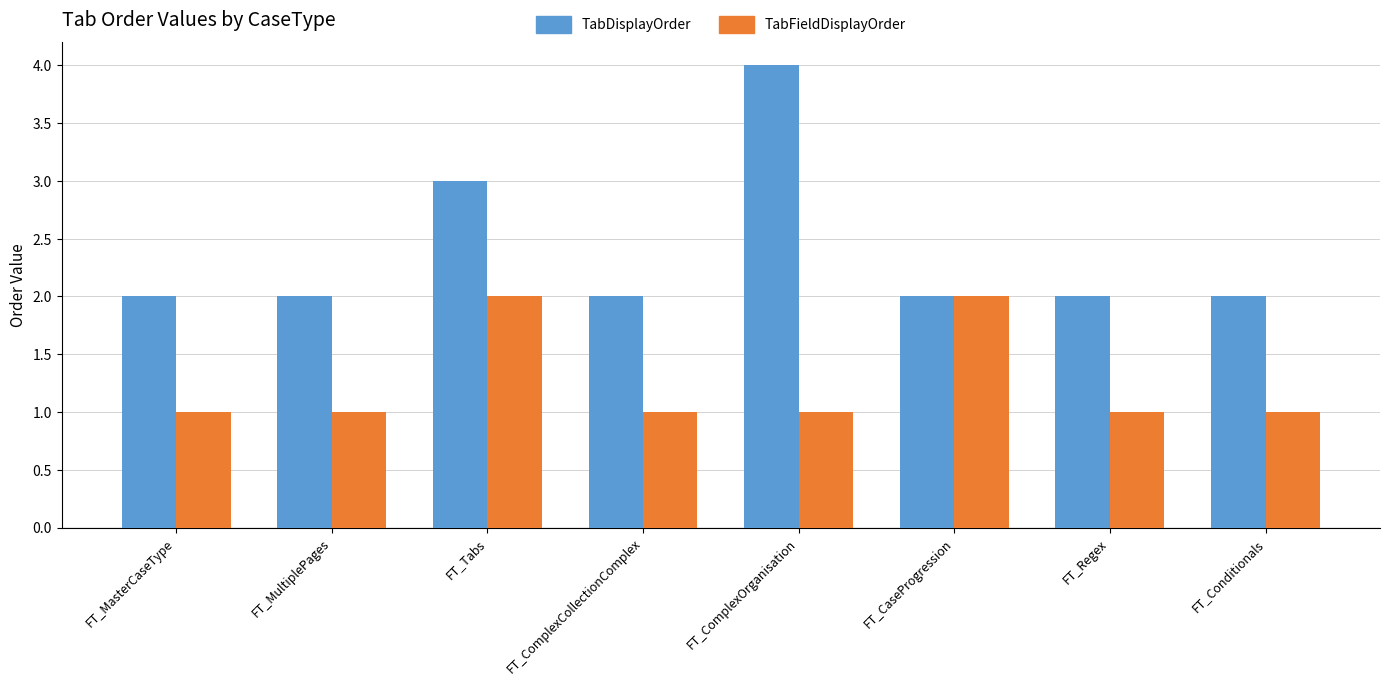

What is the value of the TabDisplayOrder bar at the 8th from the left?

2